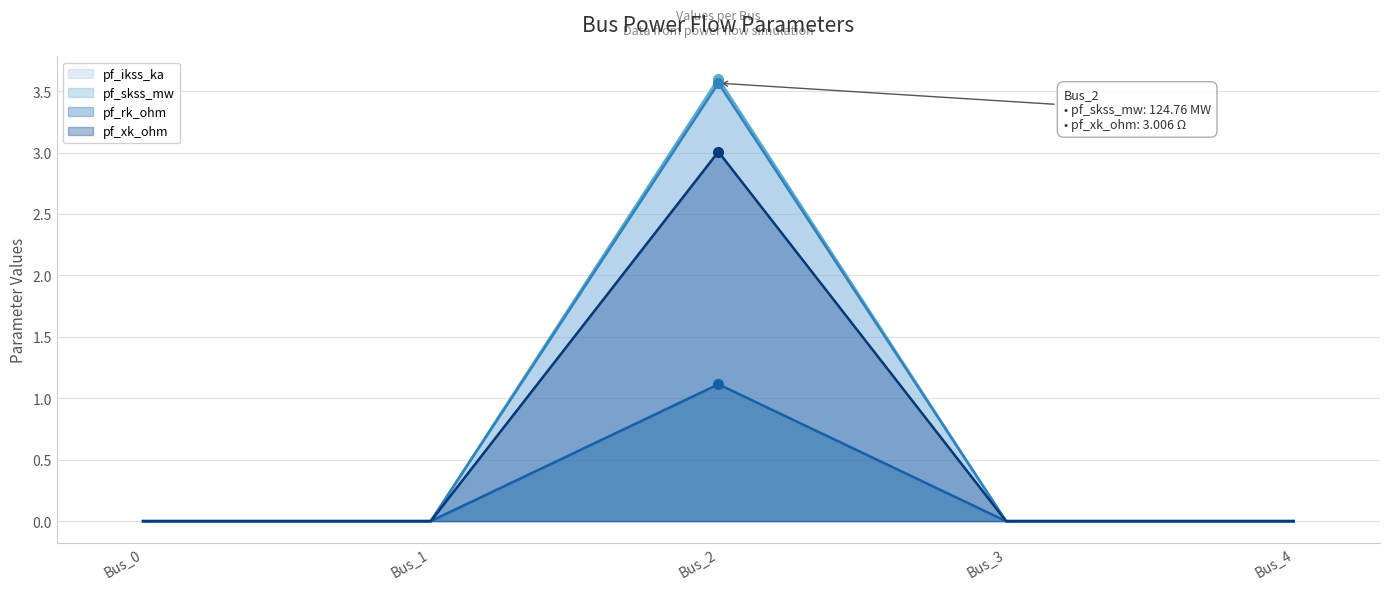

What is the sum of the pf_ikss_ka values at Bus_1 and Bus_2?

3.6